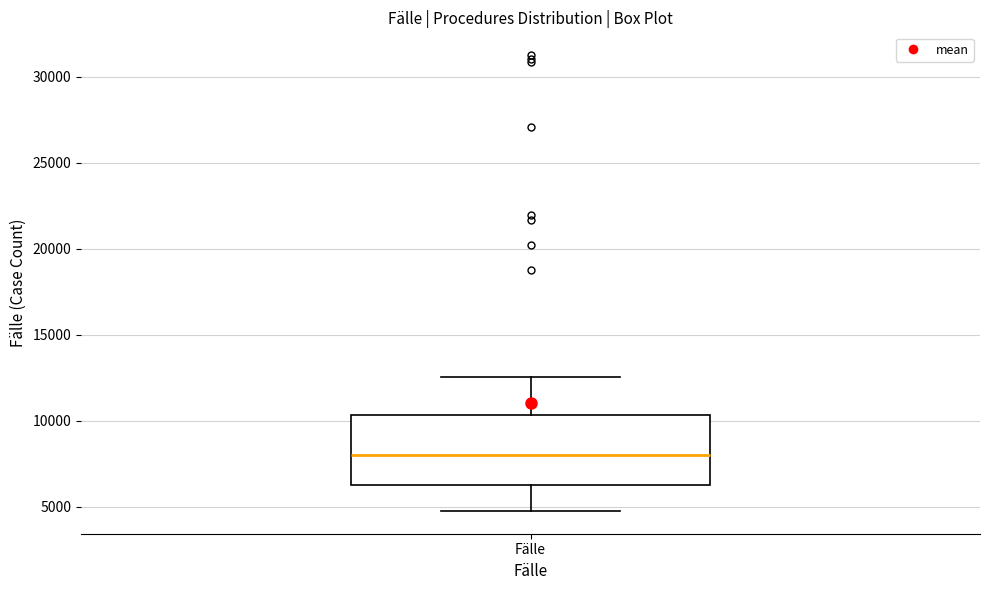

Read this box plot against the y-axis: the position of the median line, the range covered by the box, and the ends of both whiskers. The values are not printed on the chart, so give them approximately, as read against the axis.

median 8000, box 6500 to 10500, whiskers 5000 to 12500